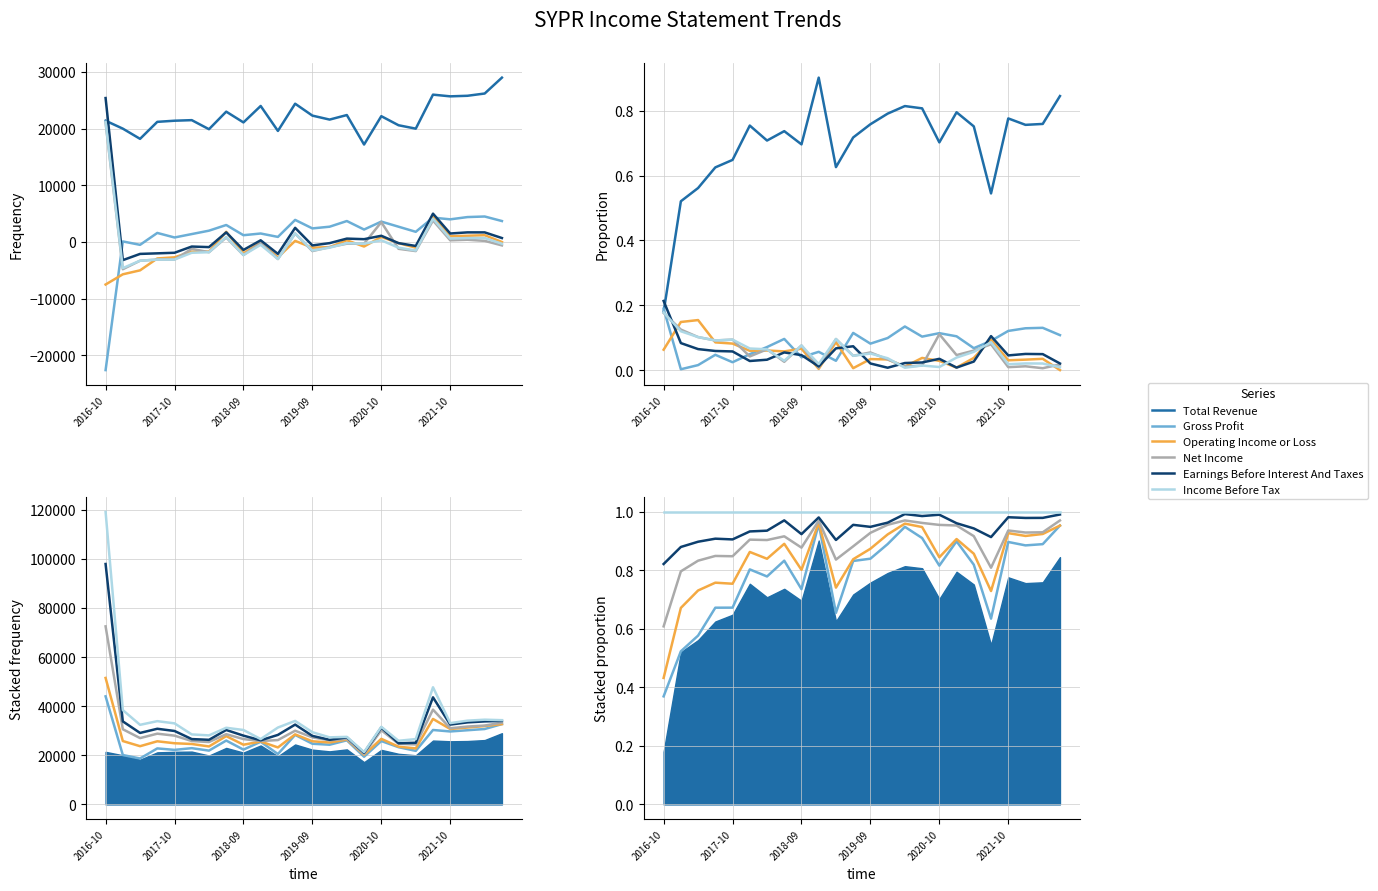

In Income Before Tax, how many points are higher than both neighbors (excluding endpoints)?

1